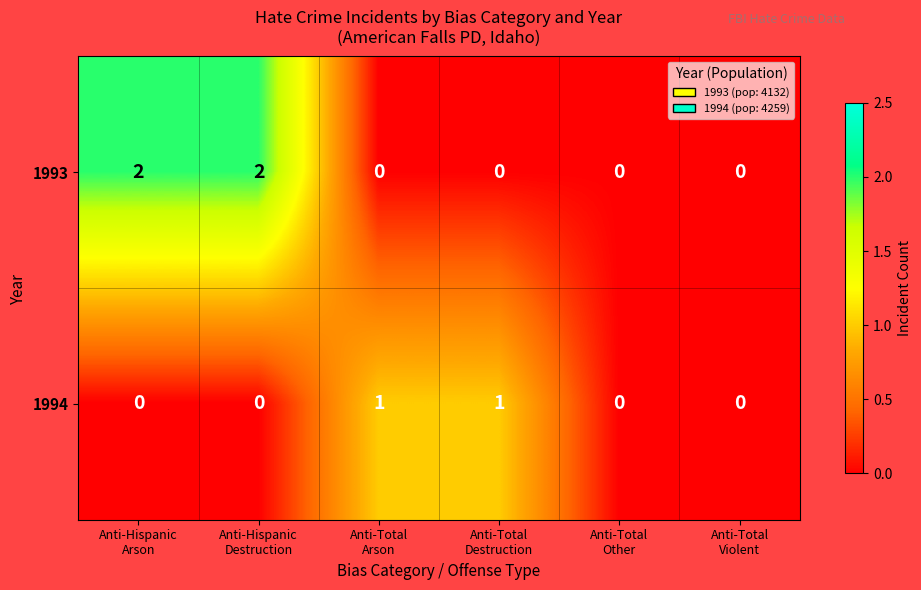

Reading left to right, what are all the values shown in this chart?

1993: 2	2	0	0	0	0
1994: 0	0	1	1	0	0